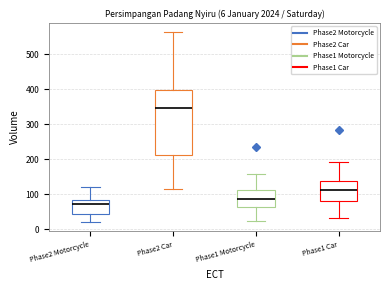

Which box's median line is the highest?

Phase2 Car